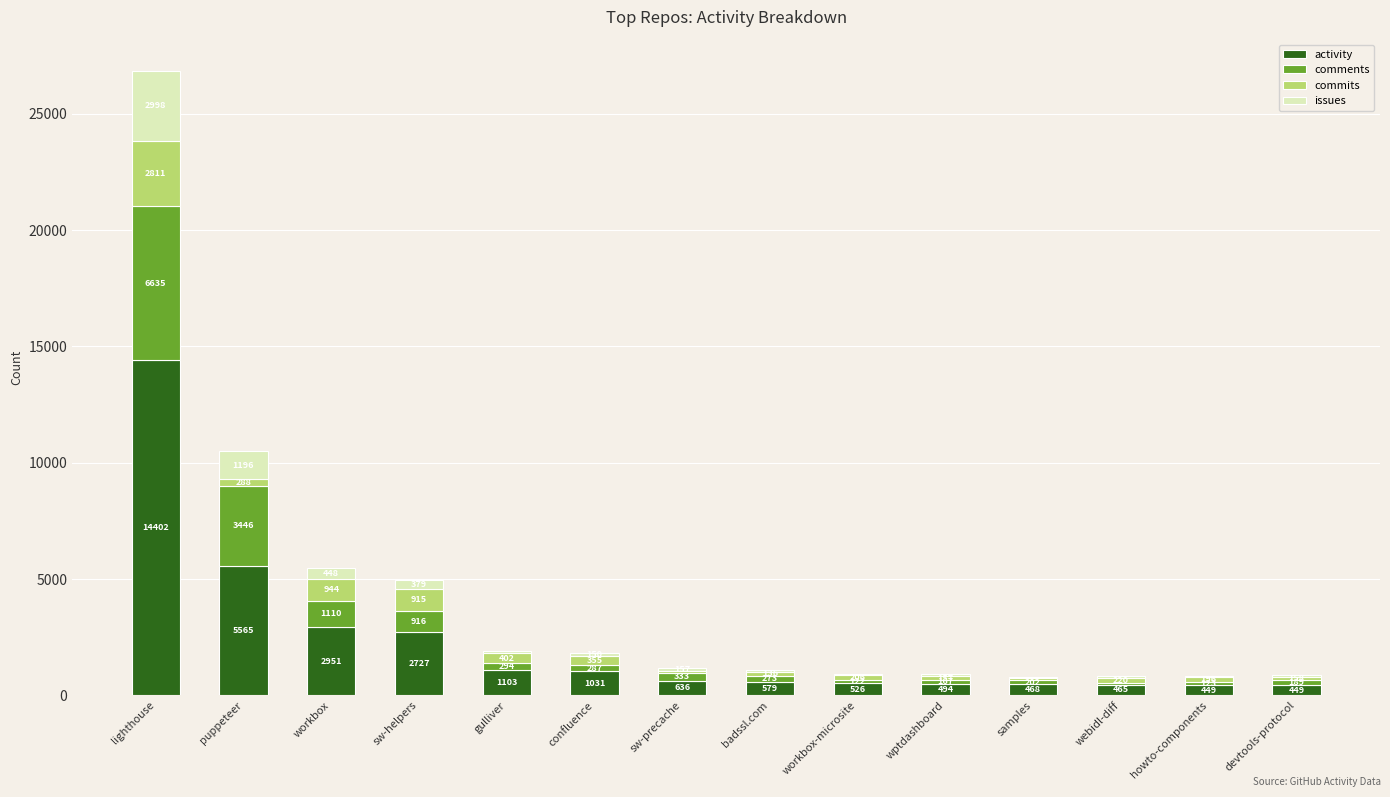

What is the total value across all series at sw-helpers?

4937